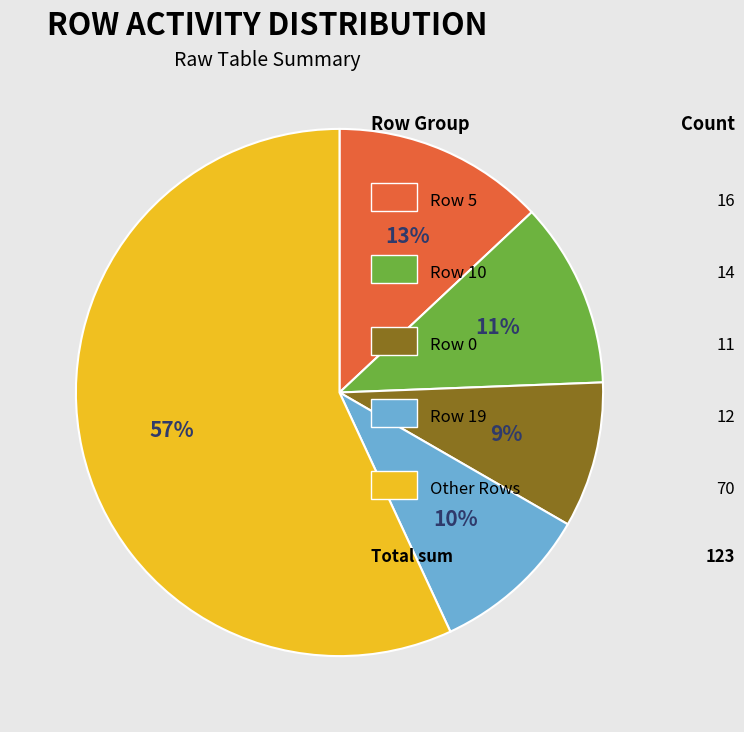

To the nearest percent, what is the average slice percentage?

20%